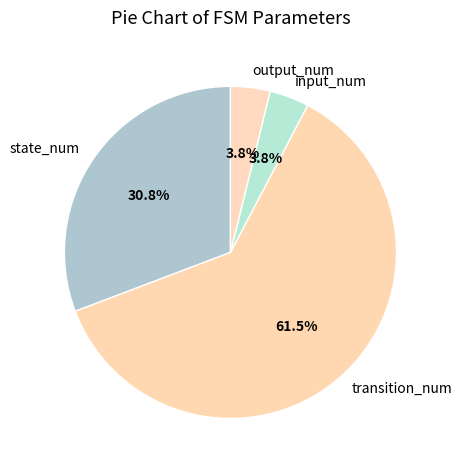

How many slices are in this pie chart?

4